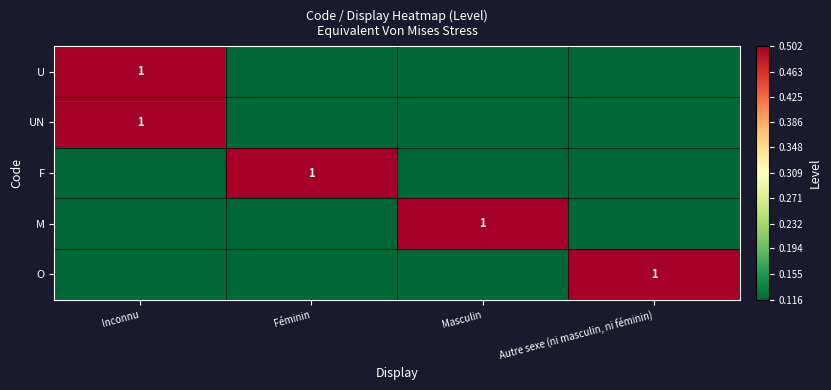

What is the total value across all series at Autre sexe (ni masculin, ni féminin)?

1